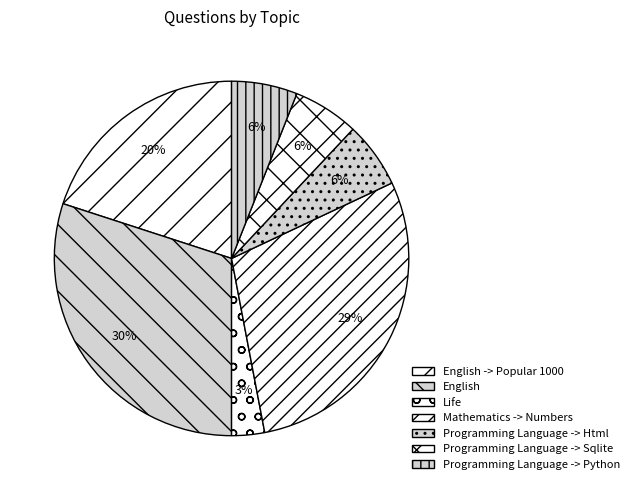

To the nearest percent, what is the average slice percentage?

14%